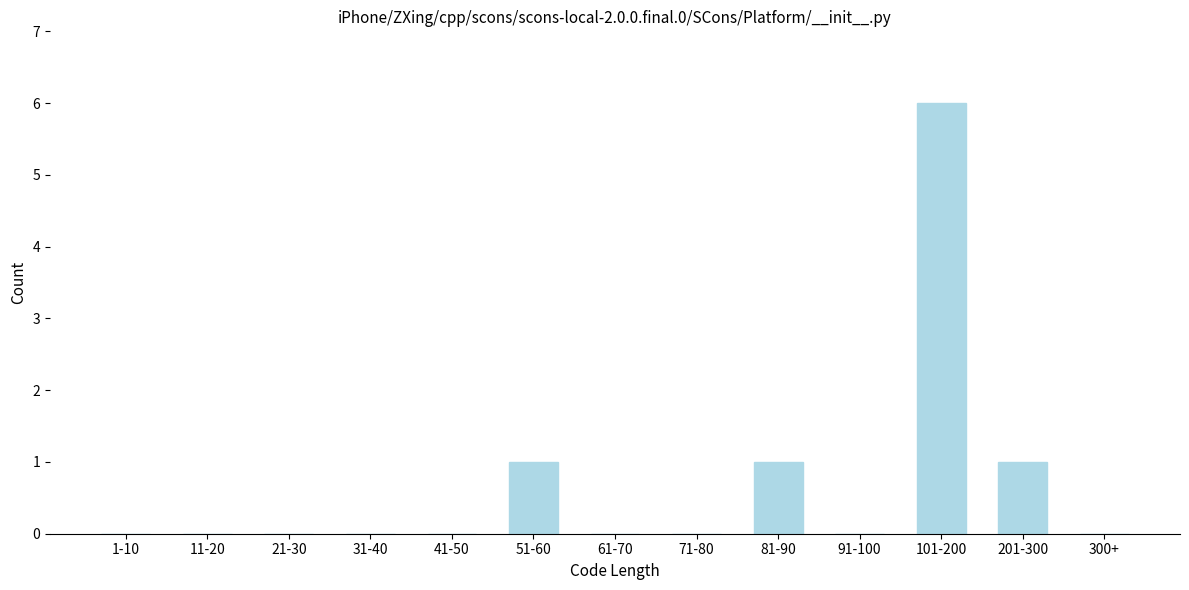

Reading left to right, what are all the values shown in this chart?

1-10=0	11-20=0	21-30=0	31-40=0	41-50=0	51-60=1	61-70=0	71-80=0	81-90=1	91-100=0	101-200=6	201-300=1	300+=0